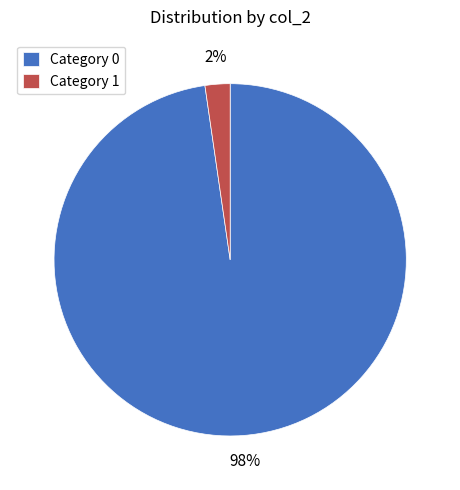

What is the smallest slice in the pie chart?

Category 1